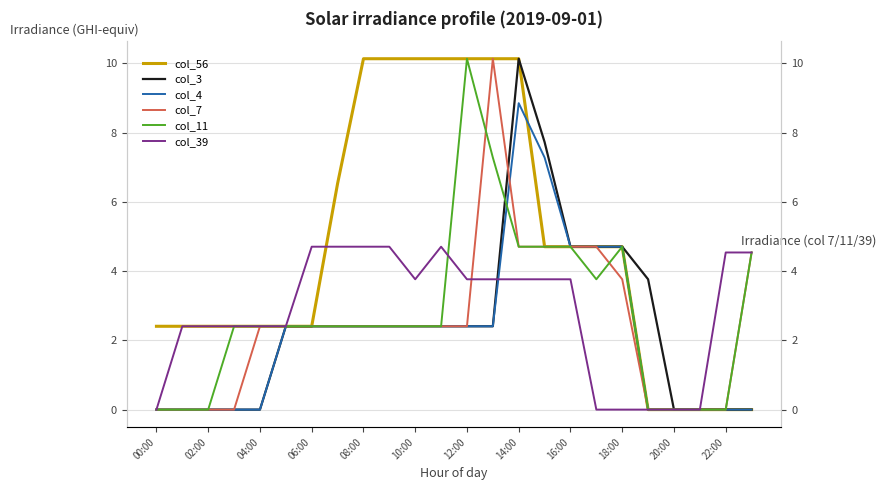

The value of col_4 at 12:00 is 0.6. True or false?

False